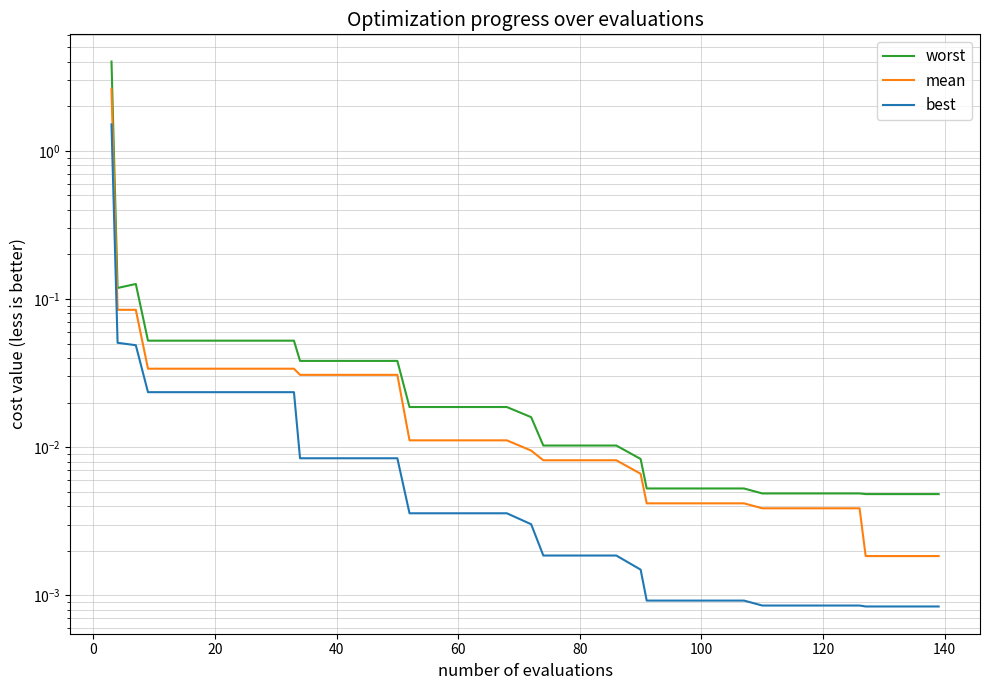

What is the highest value of the best series?

1.5